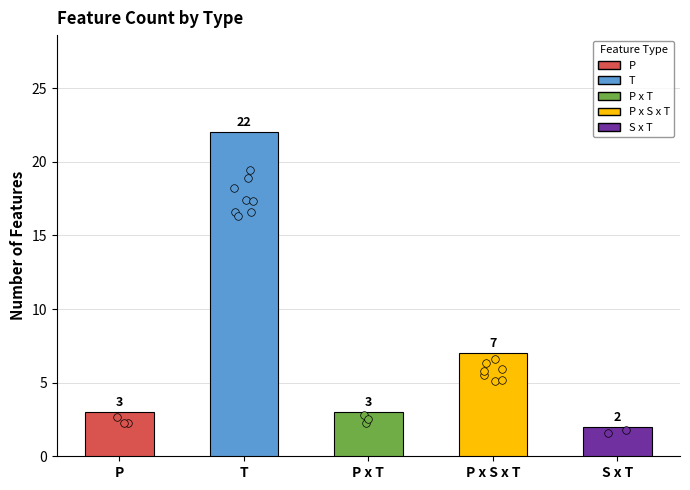

Between T and P x T, which is larger?

T